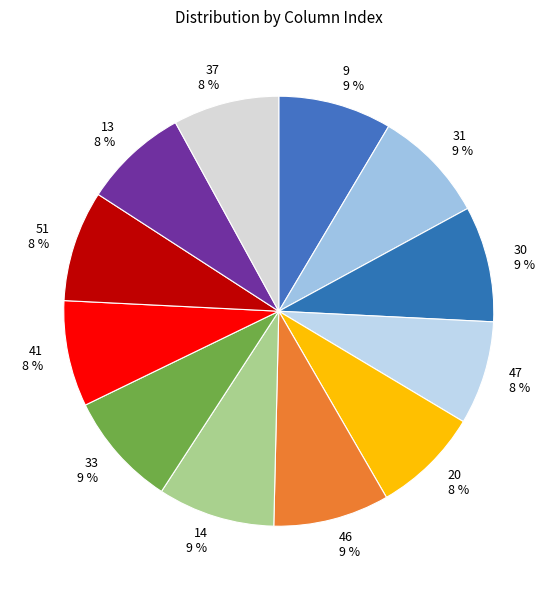

To the nearest percent, what percentage of the pie is 51?

8%